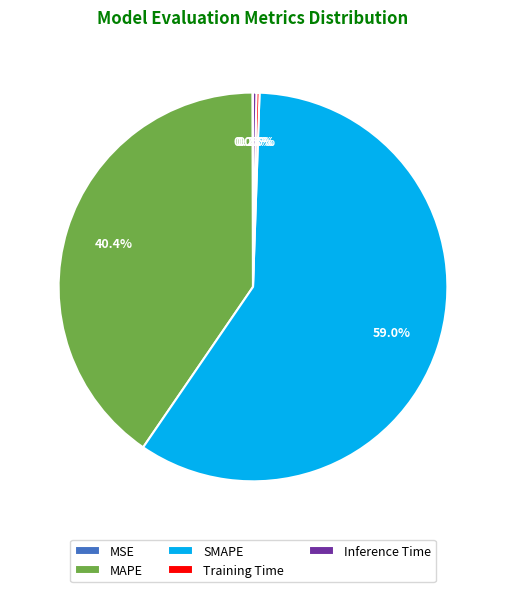

Which category accounts for the majority?

SMAPE